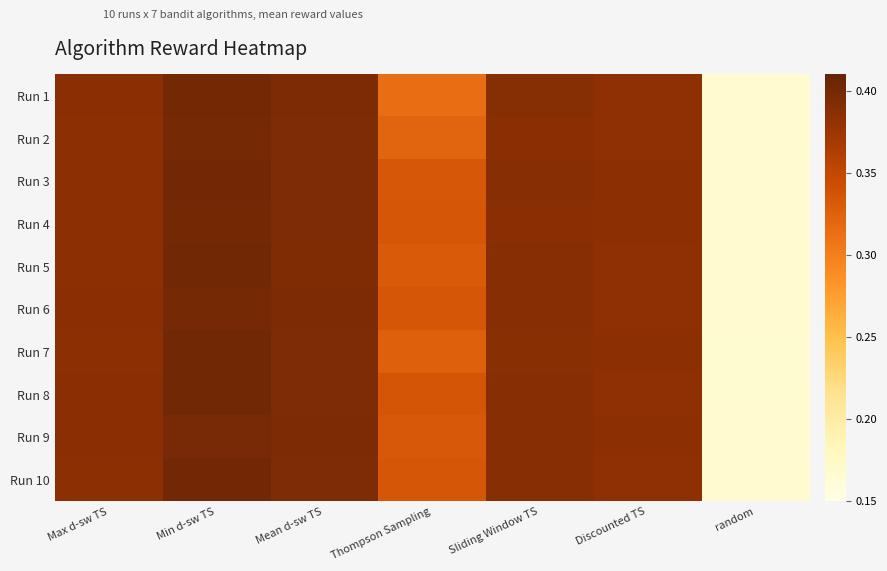

What is the total value across all series at Mean d-sw TS?

3.9